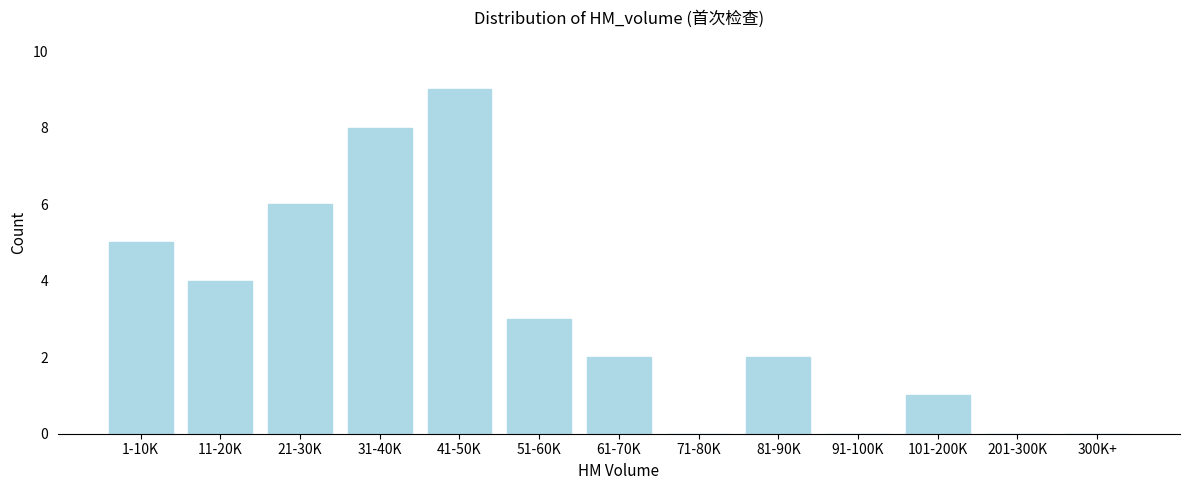

Reading right to left, transcribe all the data shown in this chart.

300K+=0	201-300K=0	101-200K=1	91-100K=0	81-90K=2	71-80K=0	61-70K=2	51-60K=3	41-50K=9	31-40K=8	21-30K=6	11-20K=4	1-10K=5